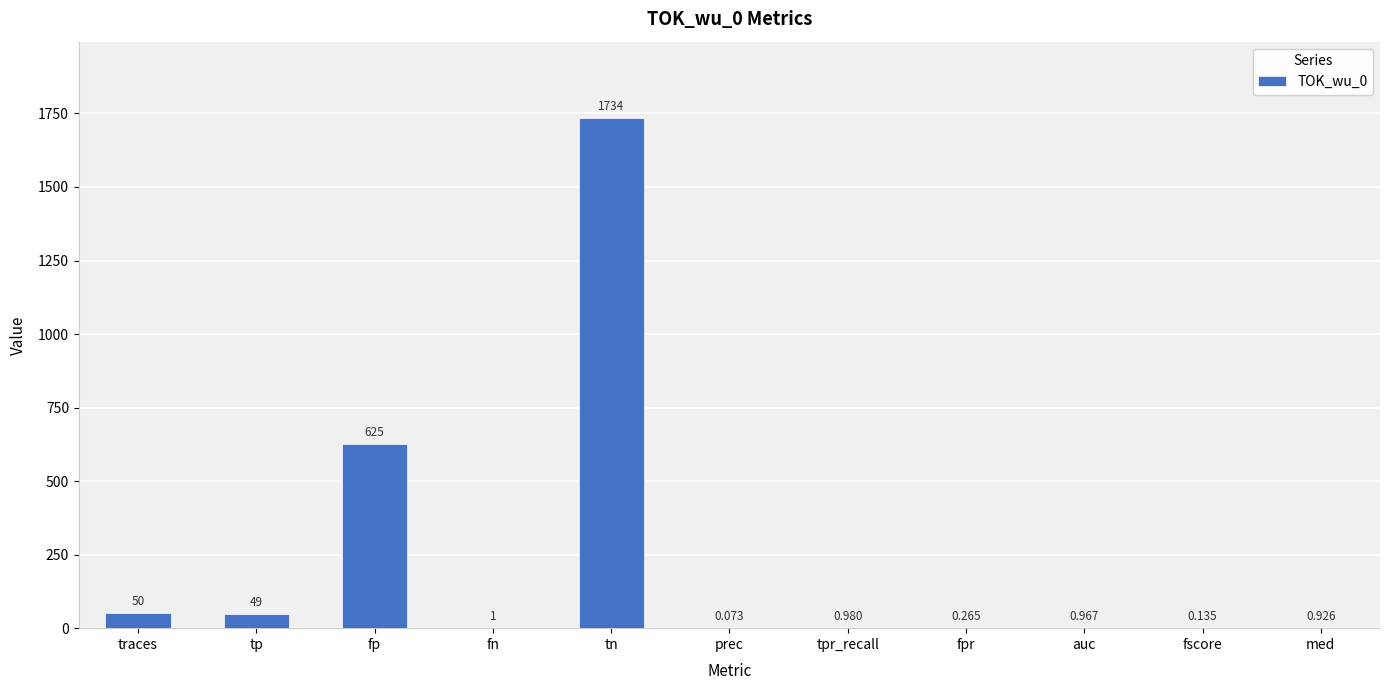

At which label is the value closest to 867?

fp